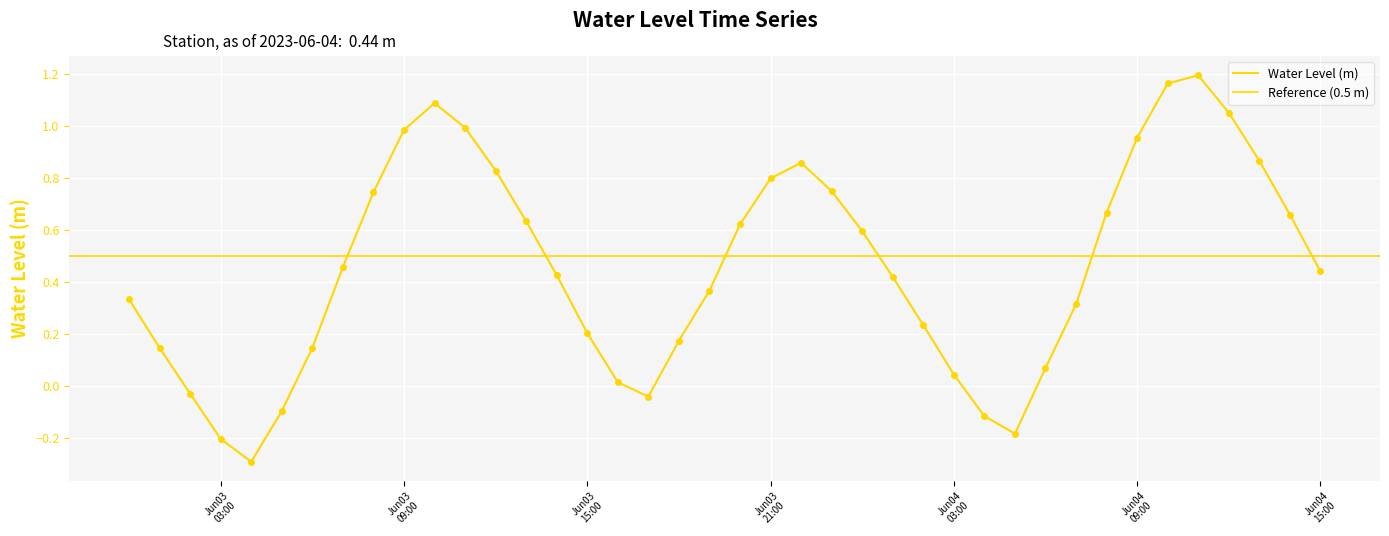

What is the change in value from 2023-06-03 02:00:00 to 2023-06-04 05:00:00?

-0.2